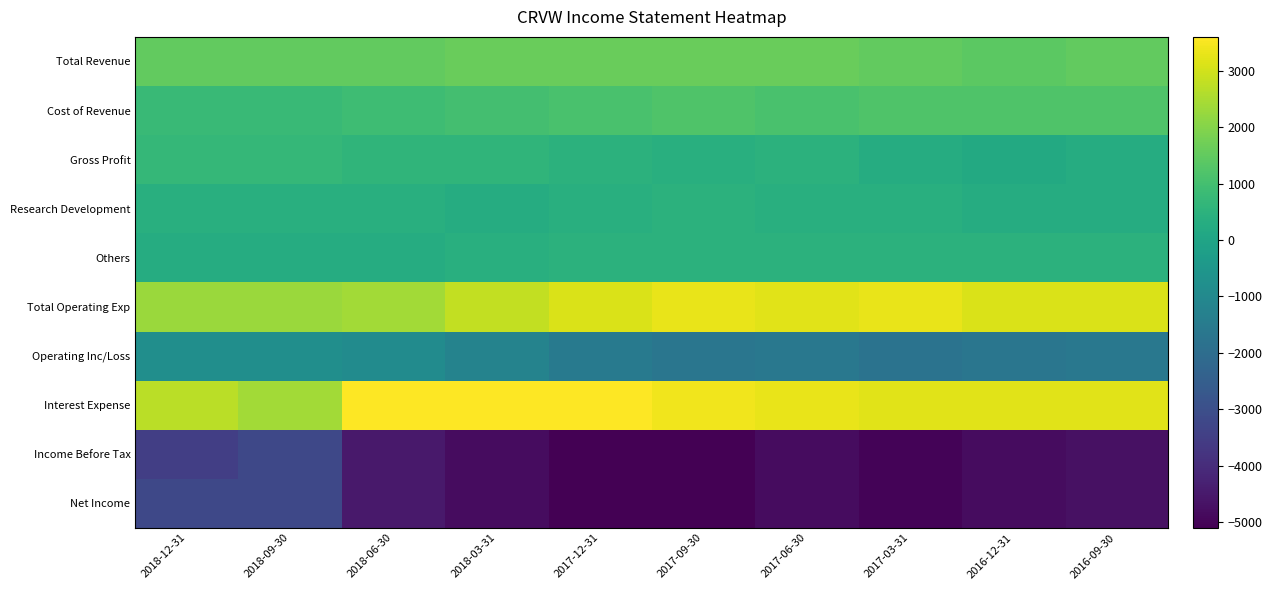

What is the difference between the highest and lowest values at 2018-09-30?

5600